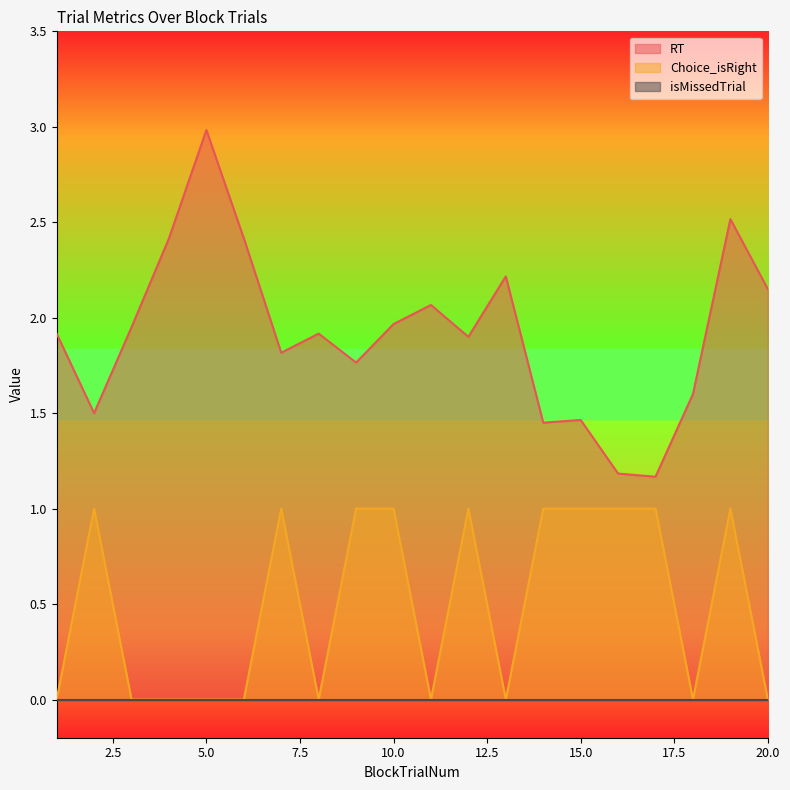

Is the value of Choice_isRight at 13 greater than the value of RT at 14?

No